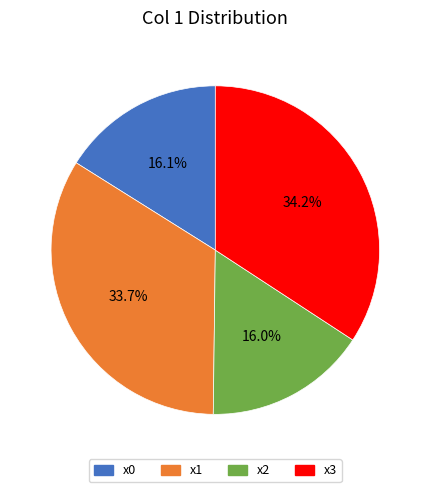

Is the sum of x1 and x3 greater than half?

Yes